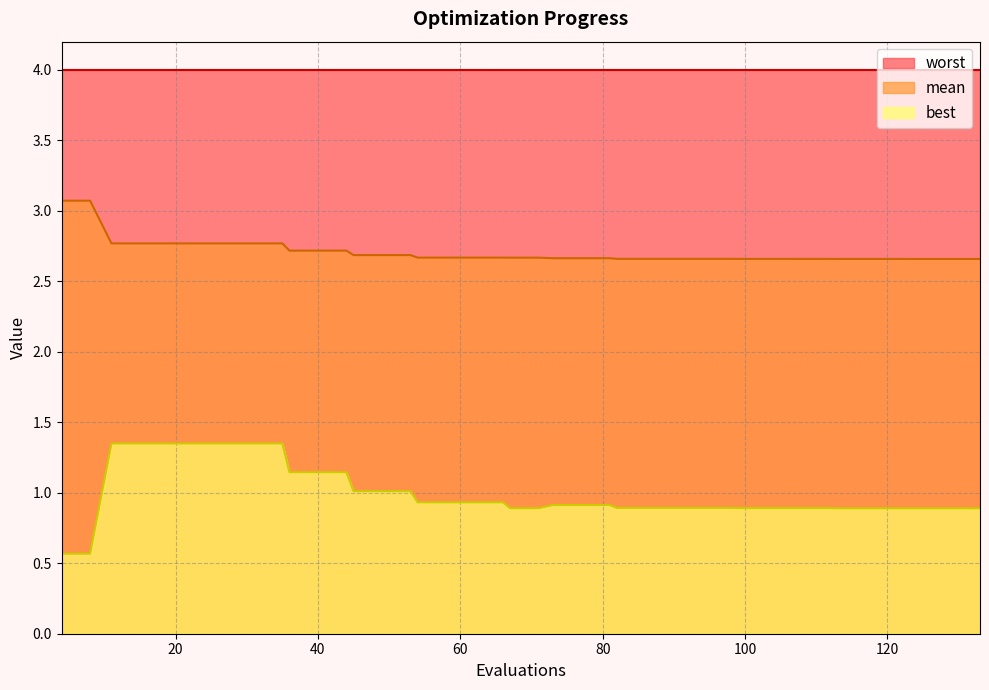

List the series in order of their peak value, highest first.

worst, mean, best